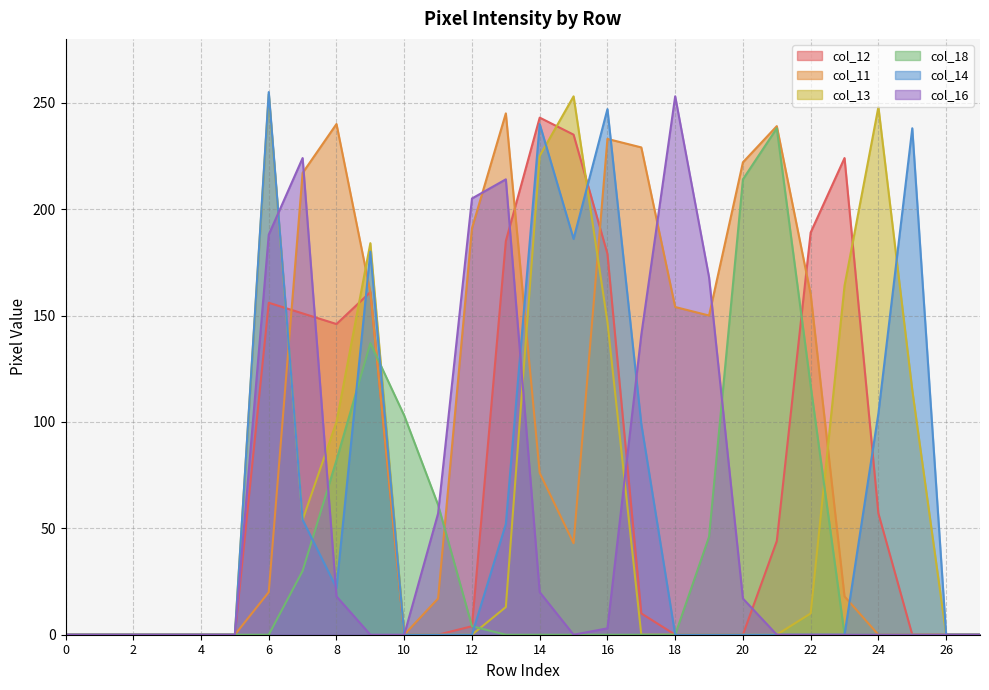

Reading left to right, what are all the values shown in this chart?

col_12: 0	0	0	0	0	0	156	151	146	161	0	0	4	185	243	235	179	10	0	0	0	44	189	224	57	0	0	0
col_11: 0	0	0	0	0	0	20	217	240	161	0	17	191	245	76	43	233	229	154	150	222	239	160	18	0	0	0	0
col_13: 0	0	0	0	0	0	254	54	100	184	0	0	0	13	225	253	147	0	0	0	0	0	10	164	248	115	0	0
col_18: 0	0	0	0	0	0	0	30	82	137	103	61	4	0	0	0	0	0	0	46	214	238	117	0	0	0	0	0
col_14: 0	0	0	0	0	0	255	54	22	180	0	0	0	52	240	186	247	99	0	0	0	0	0	0	104	238	0	0
col_16: 0	0	0	0	0	0	188	224	18	0	0	57	205	214	20	0	3	141	253	168	17	0	0	0	0	0	0	0